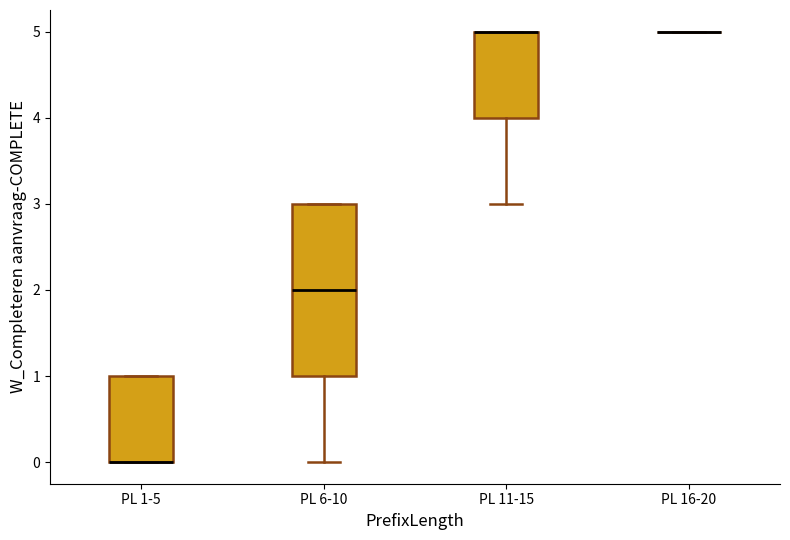

Reading left to right, read every box against the y-axis: the position of its median line, the range the box covers, and the ends of its whiskers. The values are not printed on the chart, so give them approximately, as read against the axis.

PL 1-5: median 0 (drawn on the box's lower edge), box 0 to 1, whiskers 0 to 1
PL 6-10: median 2, box 1 to 3, whiskers 0 to 3
PL 11-15: median 5 (drawn on the box's upper edge), box 4 to 5, whiskers 3 to 5
PL 16-20: box collapsed to a line at 5, whiskers 5 to 5